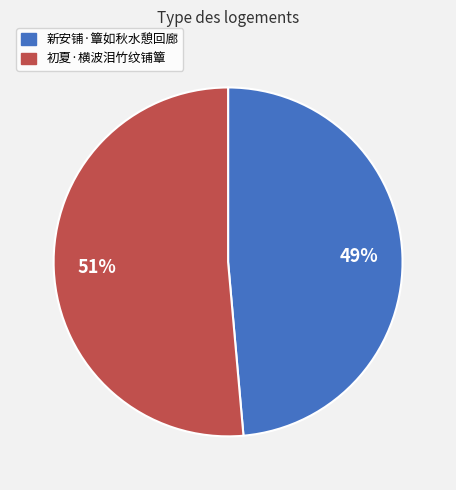

How many segments does this pie chart have?

2